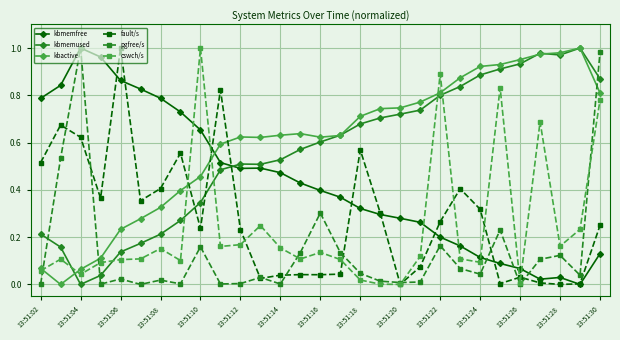

Which series ends up on top after the final intersection of kbactive and pgfree/s?

pgfree/s